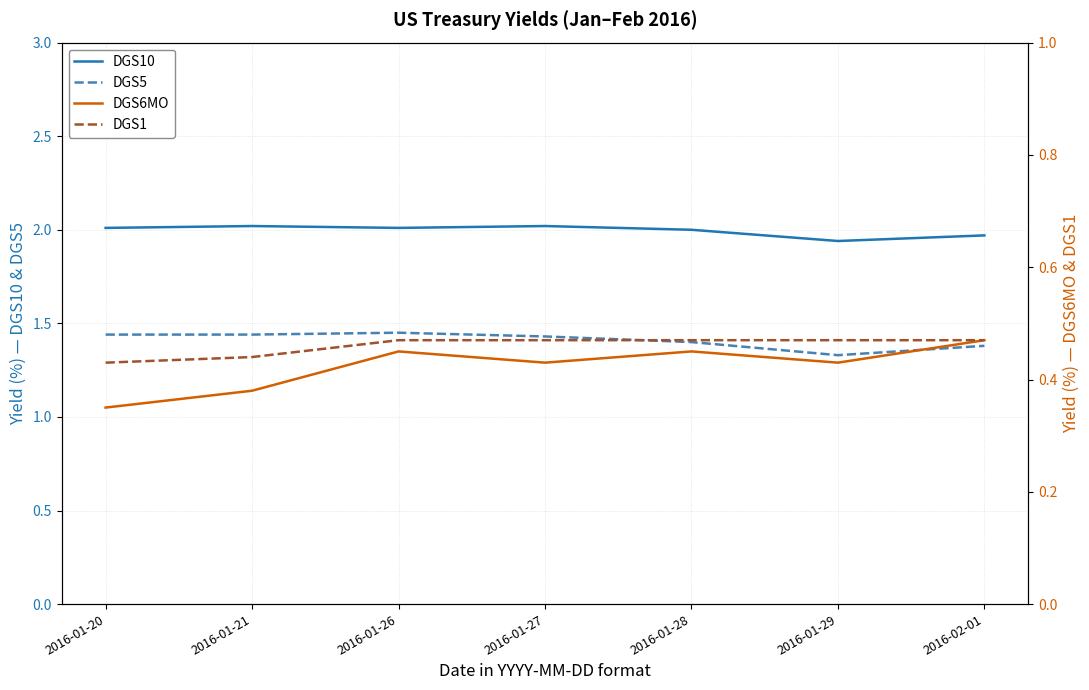

What is the value of the DGS6MO point at the 2nd from the left?

0.4